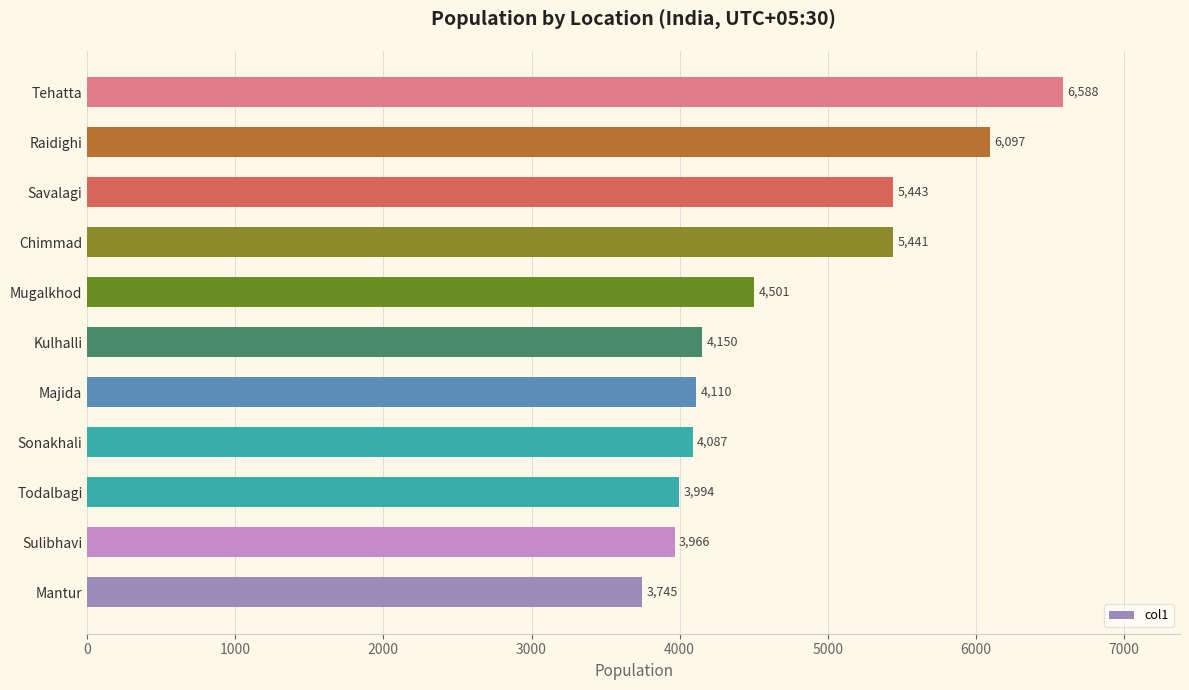

Reading bottom to top, extract all data points from this chart.

3745	3966	3994	4087	4110	4150	4501	5441	5443	6097	6588